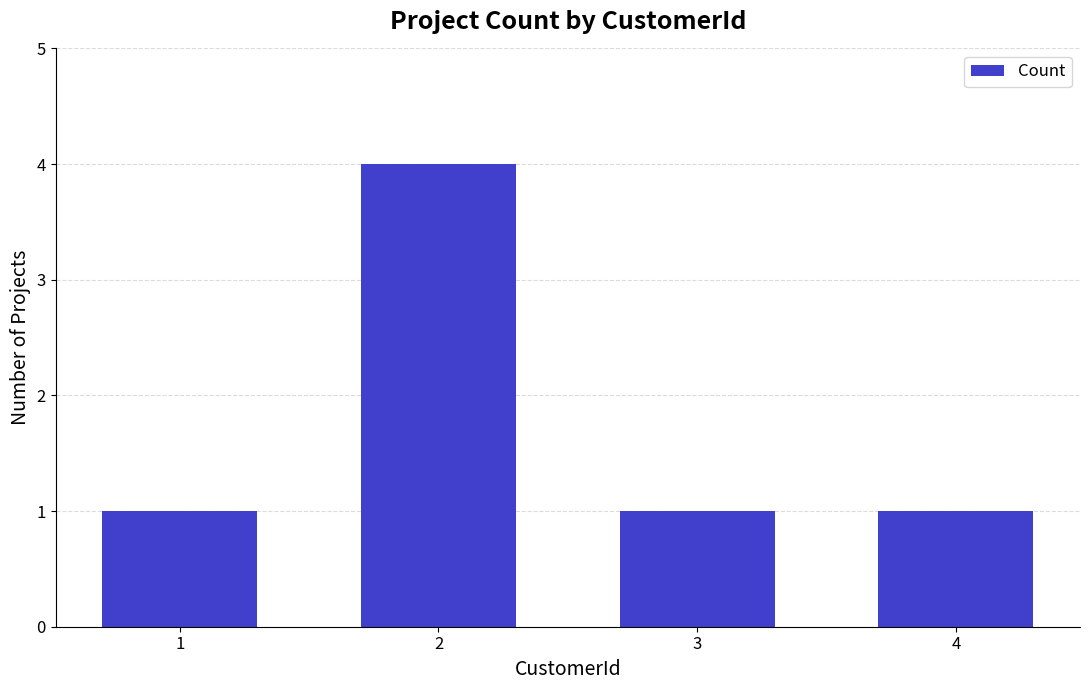

What is the difference between the maximum and minimum values?

3